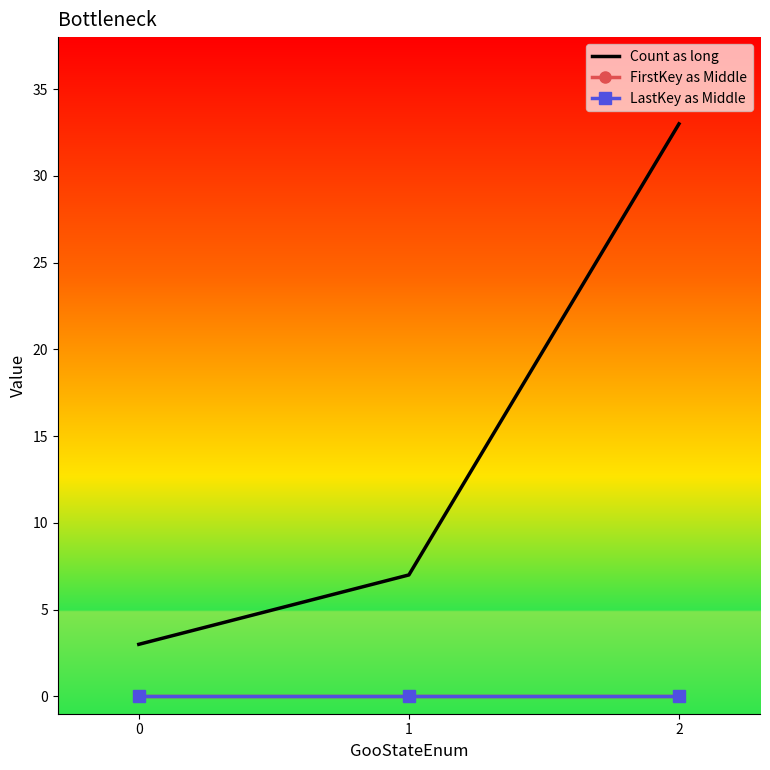

Rank the series at 0 from lowest to highest value.

FirstKey as Middle, LastKey as Middle, Count as long